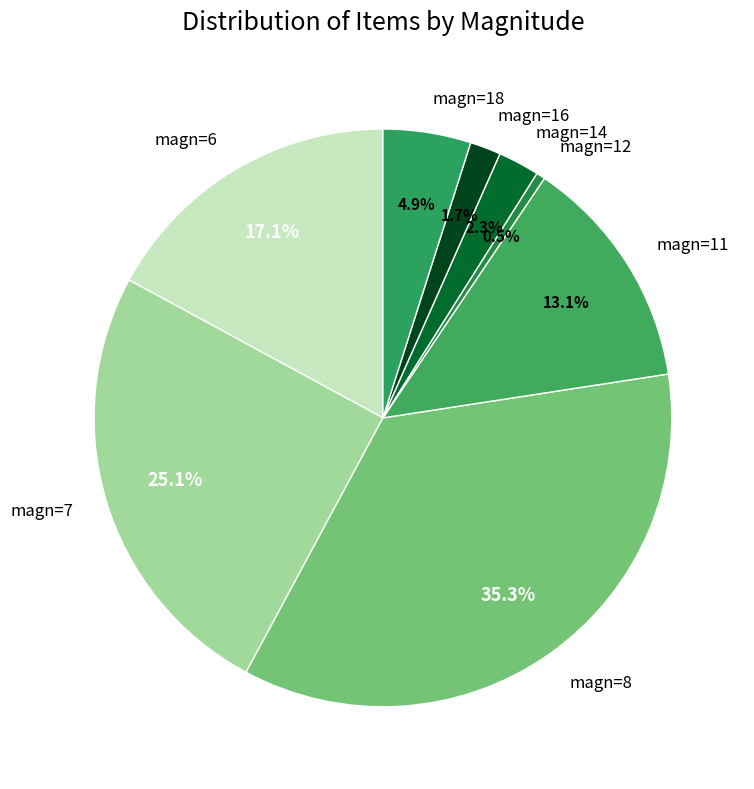

What is the ratio of the value at magn=11 to the value at magn=7?

0.5